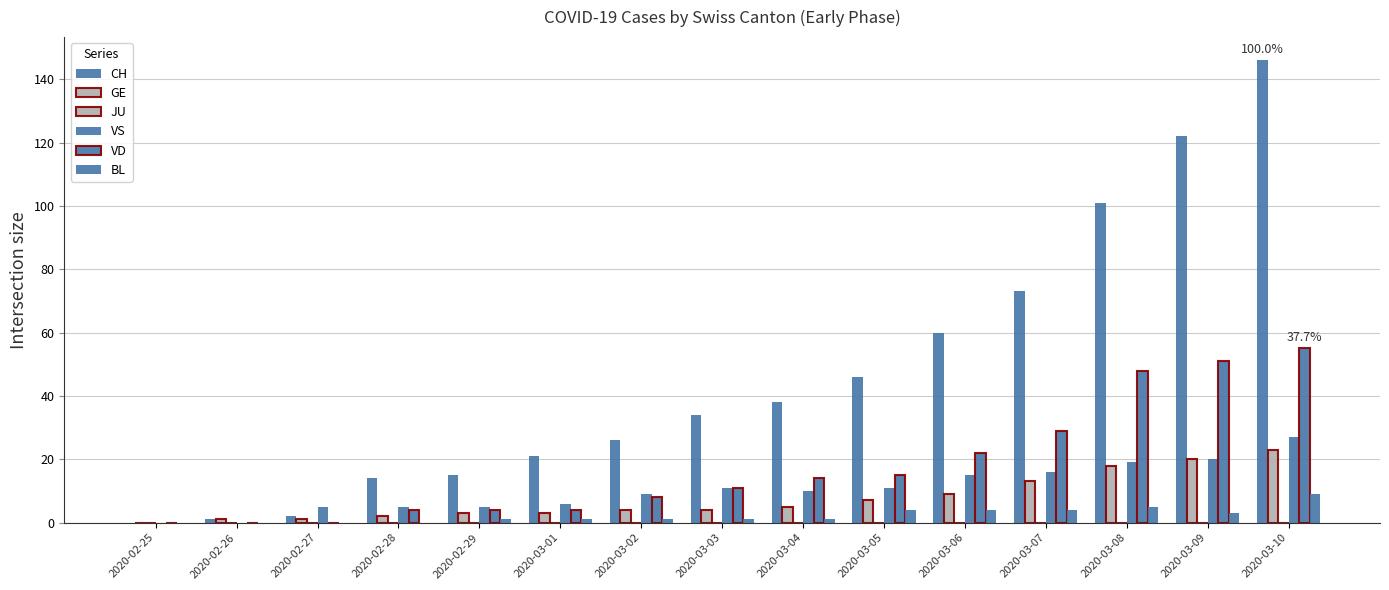

Between 2020-03-02 and 2020-03-07, which series saw the biggest shift?

CH